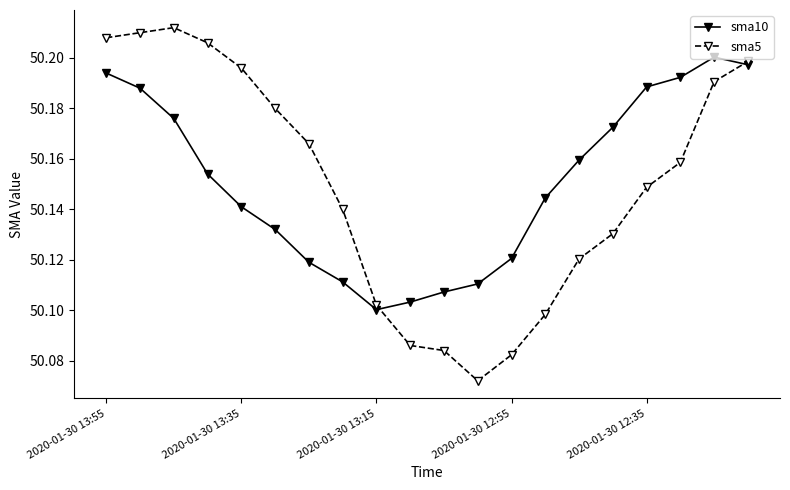

What are all the series names shown in the legend?

sma10, sma5